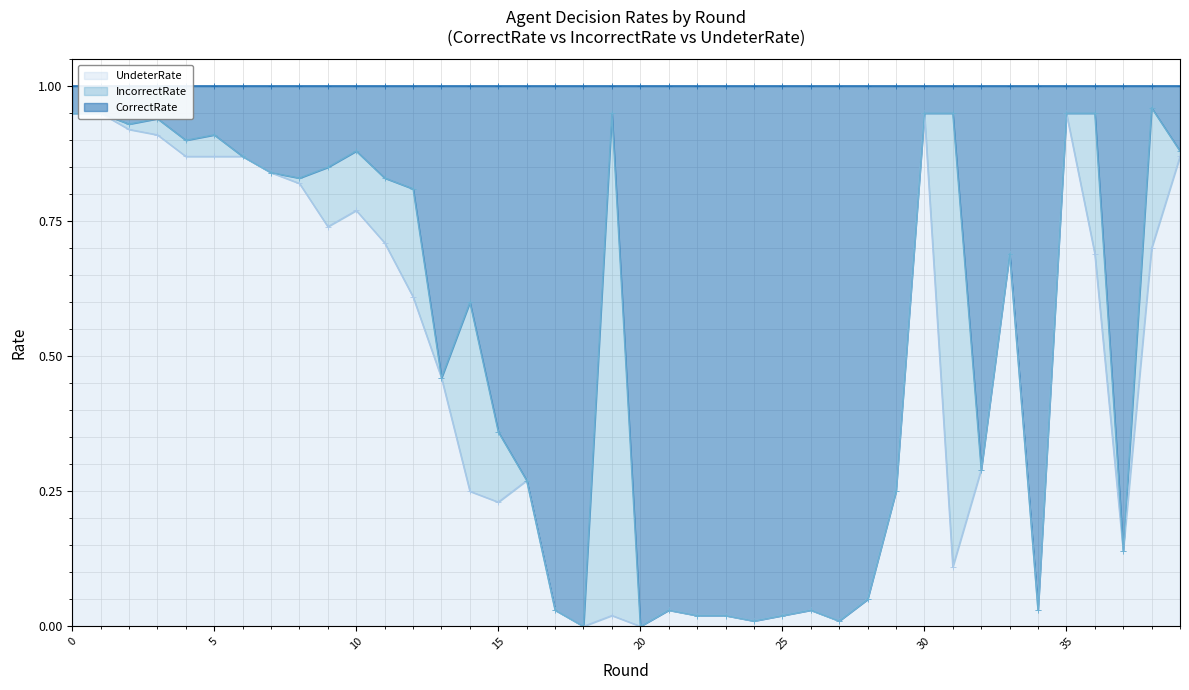

True or false: UndeterRate and CorrectRate cross at least once.

False